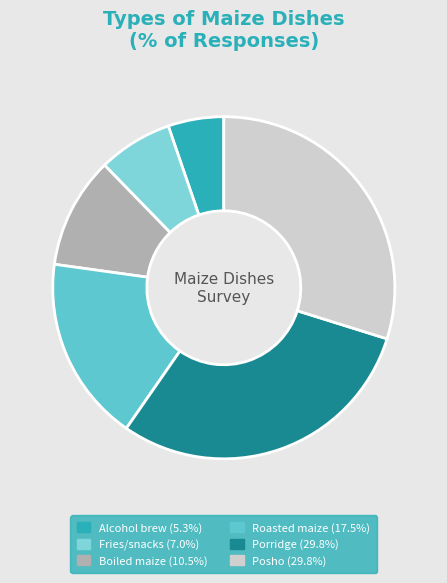

Is it true that Roasted maize is 18% of the pie?

True